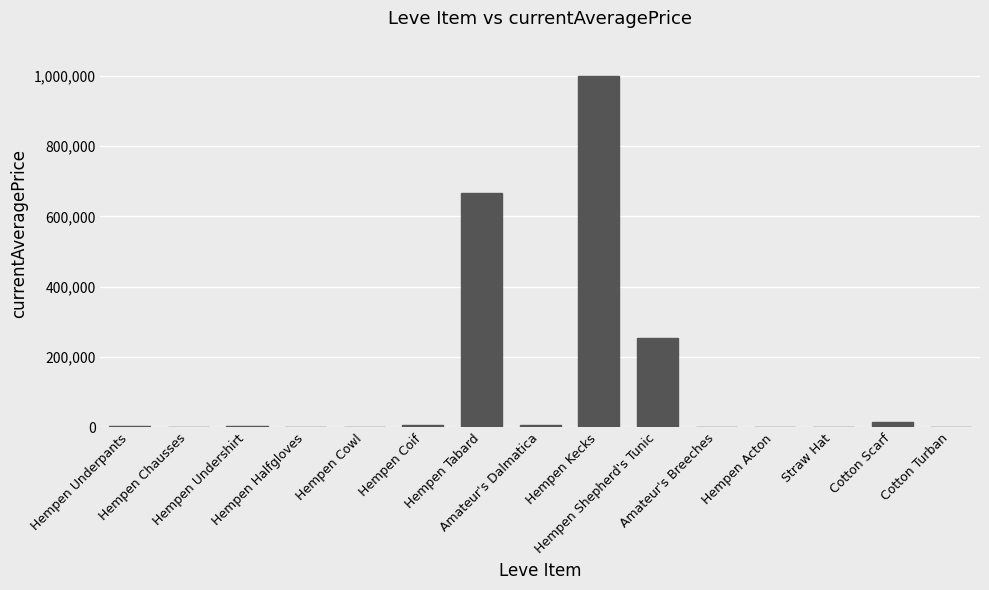

What is the maximum value shown in the chart?

1000000.0